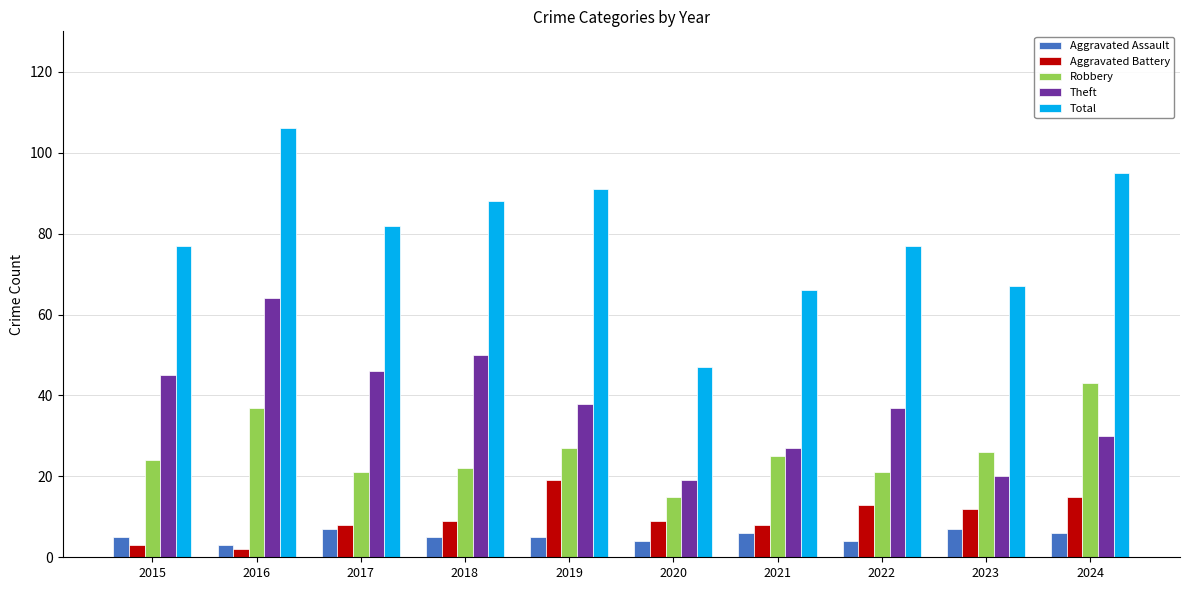

What is the highest value of the Robbery series?

43